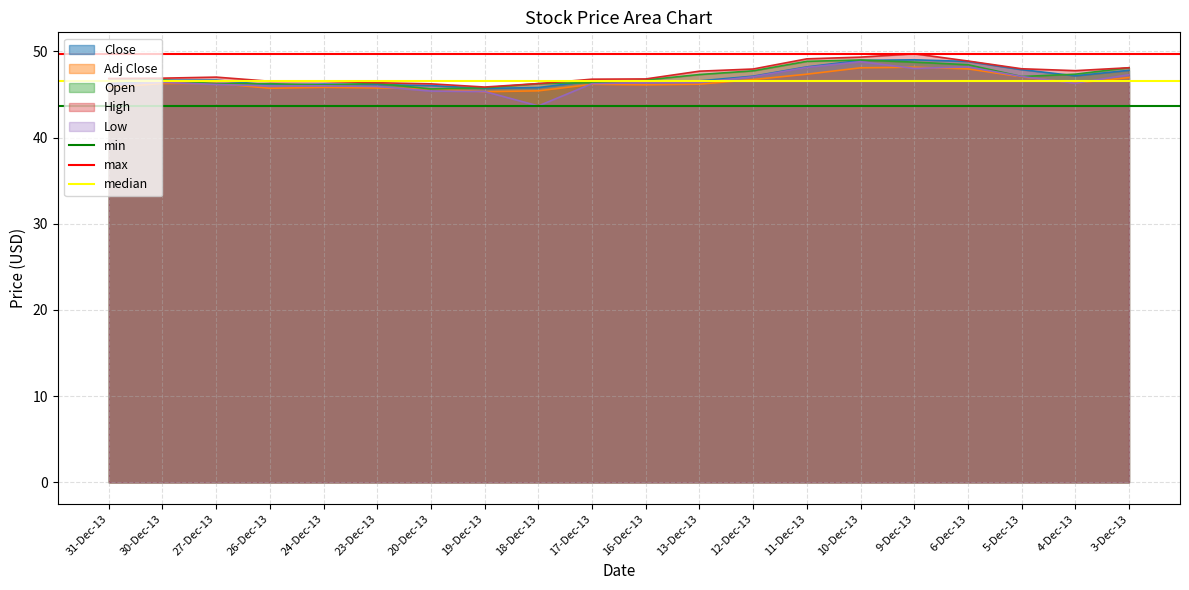

What is the label of the 1st point from the left?

31-Dec-13